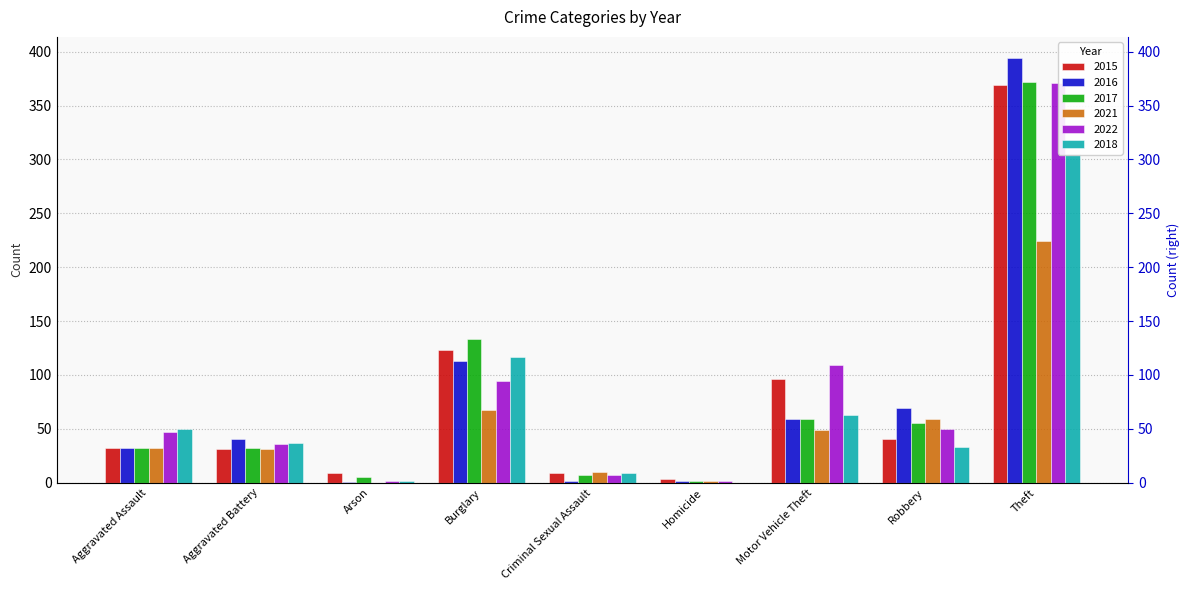

The 2016 series shows 273 at Theft. True or false?

False